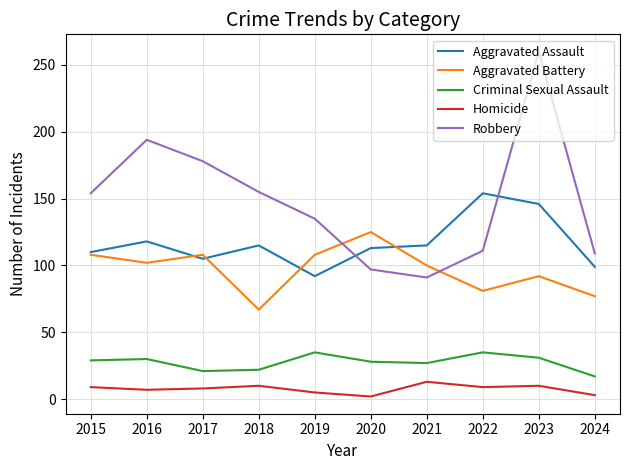

What value does the Robbery series have at 2015, to the nearest 10?

150